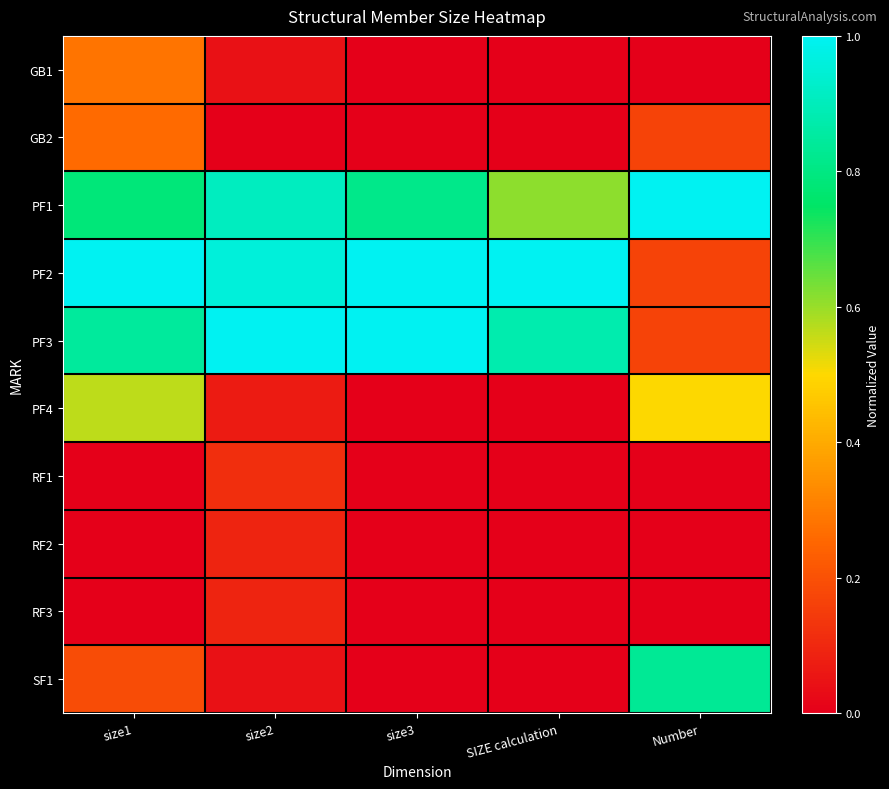

At size2, list the series in order from largest to smallest.

PF3, PF2, PF1, RF1, RF2, RF3, PF4, GB1, SF1, GB2